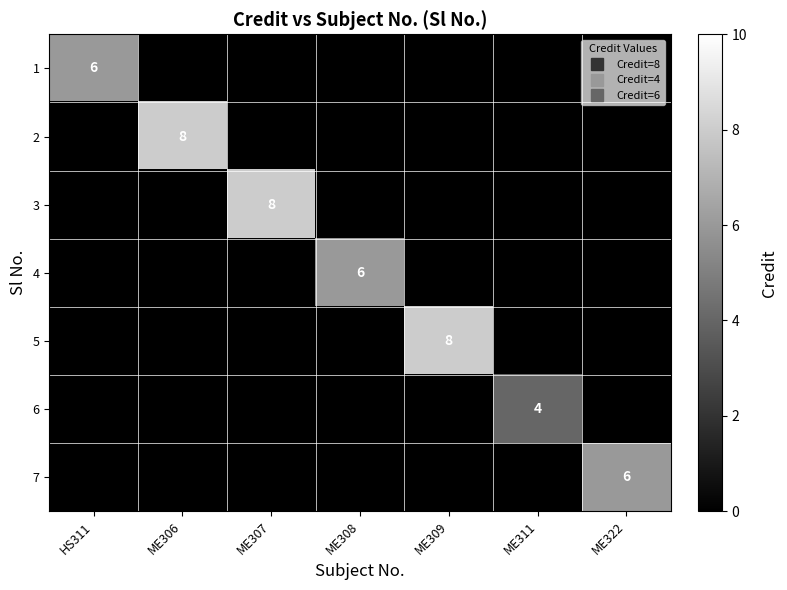

What is the sum of the row_3 values at ME308 and ME307?

6